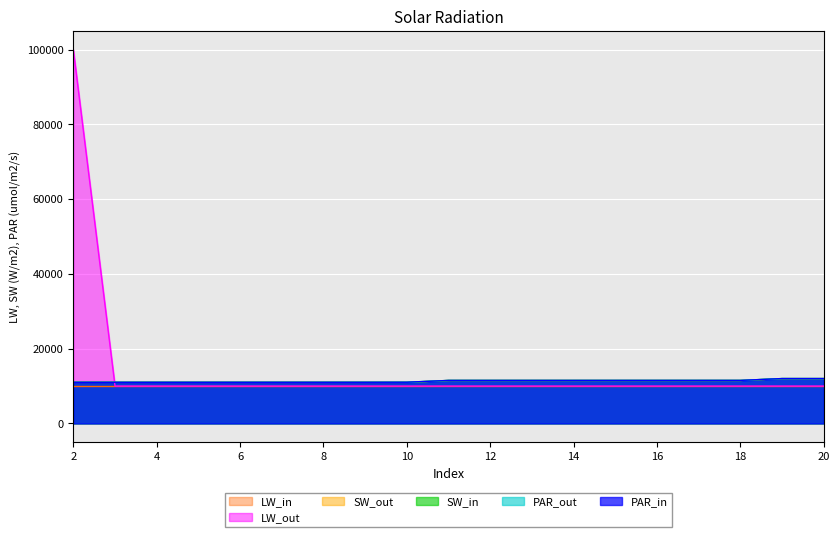

True or false: col_2 has more than 2 points higher than both neighbors.

False